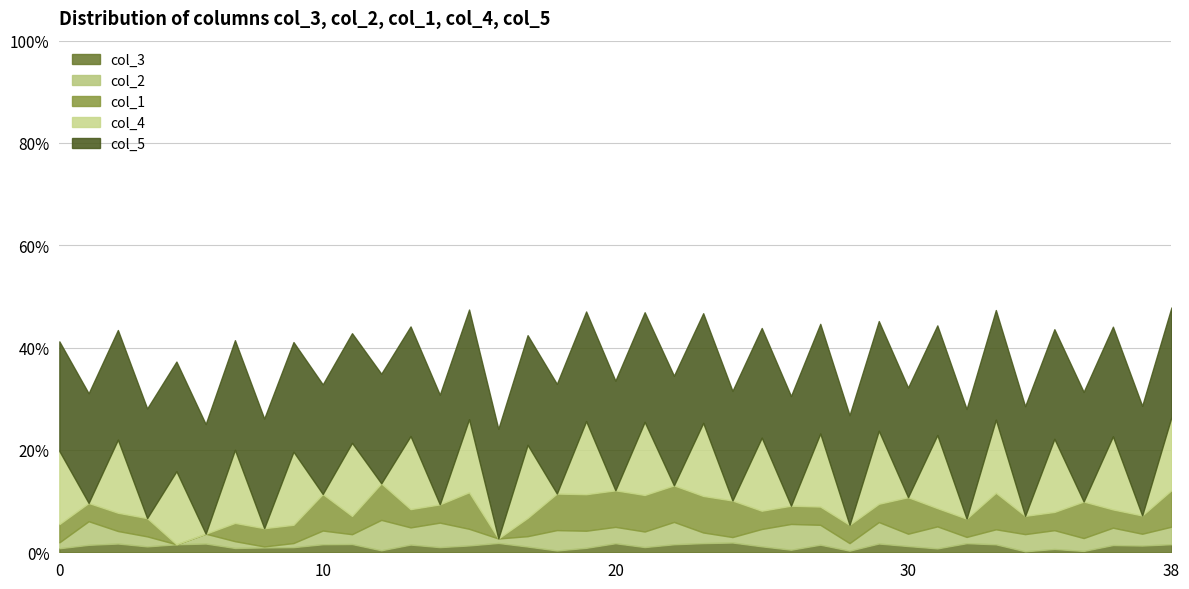

After their last crossing, which series has the higher values: col_4 or col_2?

col_4